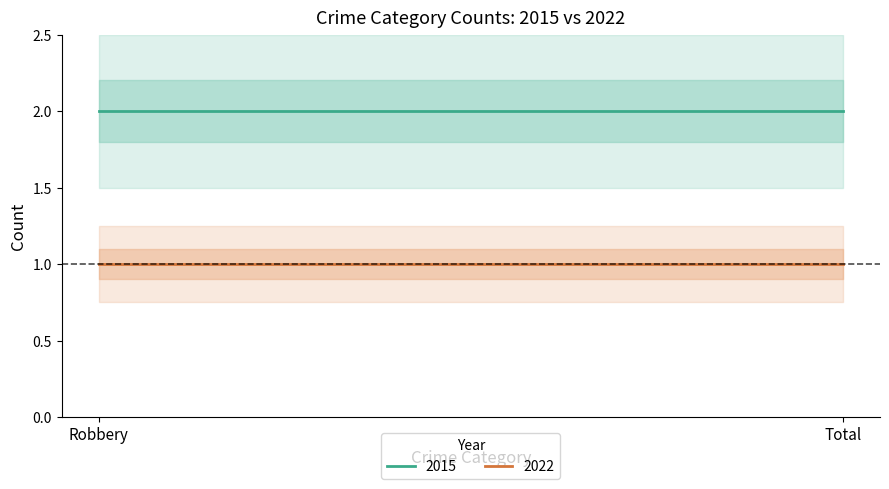

At which category is the sum across all series the highest?

Robbery